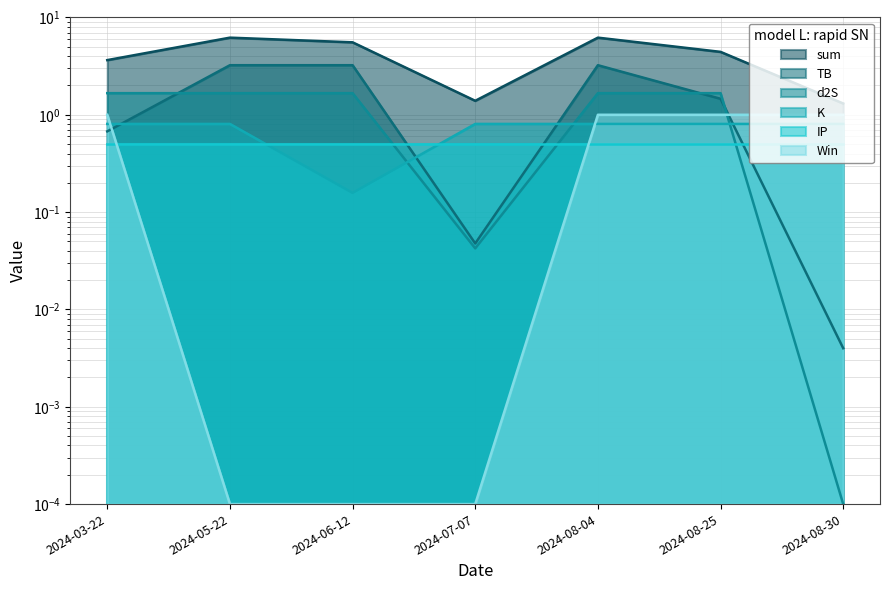

How many interior local valleys does the sum series have?

1